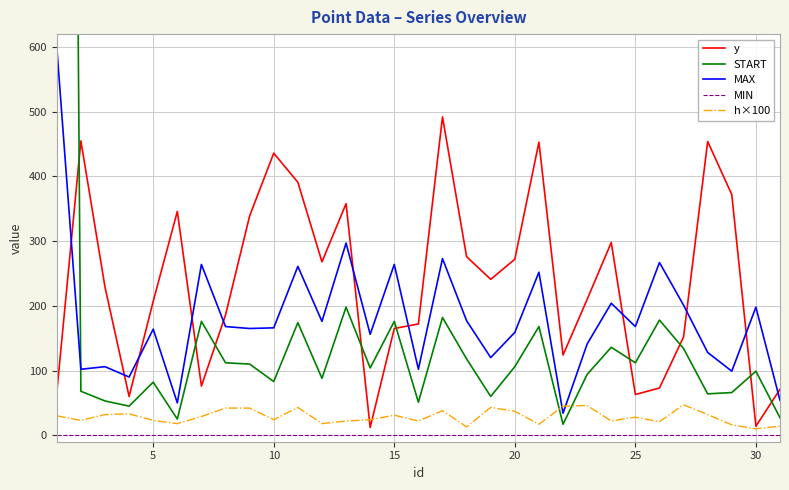

What is the sum of all MAX values?

5606.0